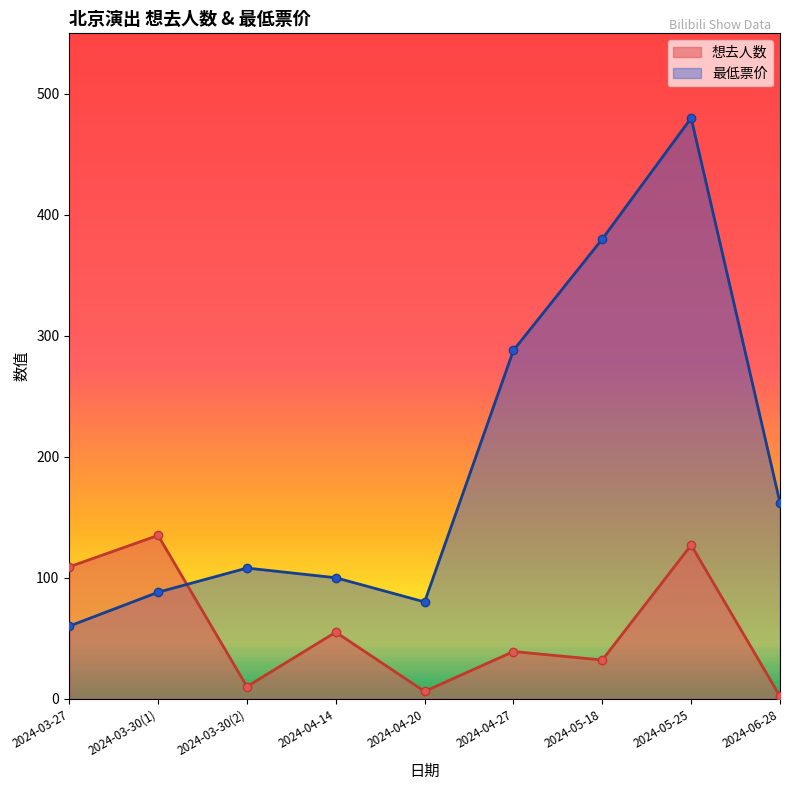

At how many categories does at least one series exceed 334?

2